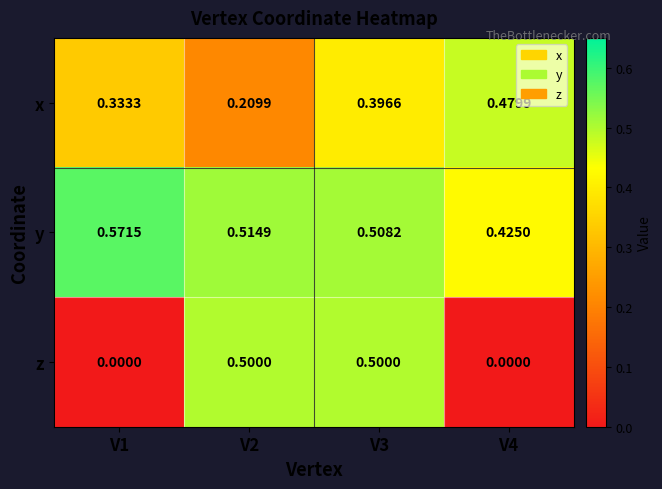

Rank the series by their average value, from highest to lowest.

y, x, z